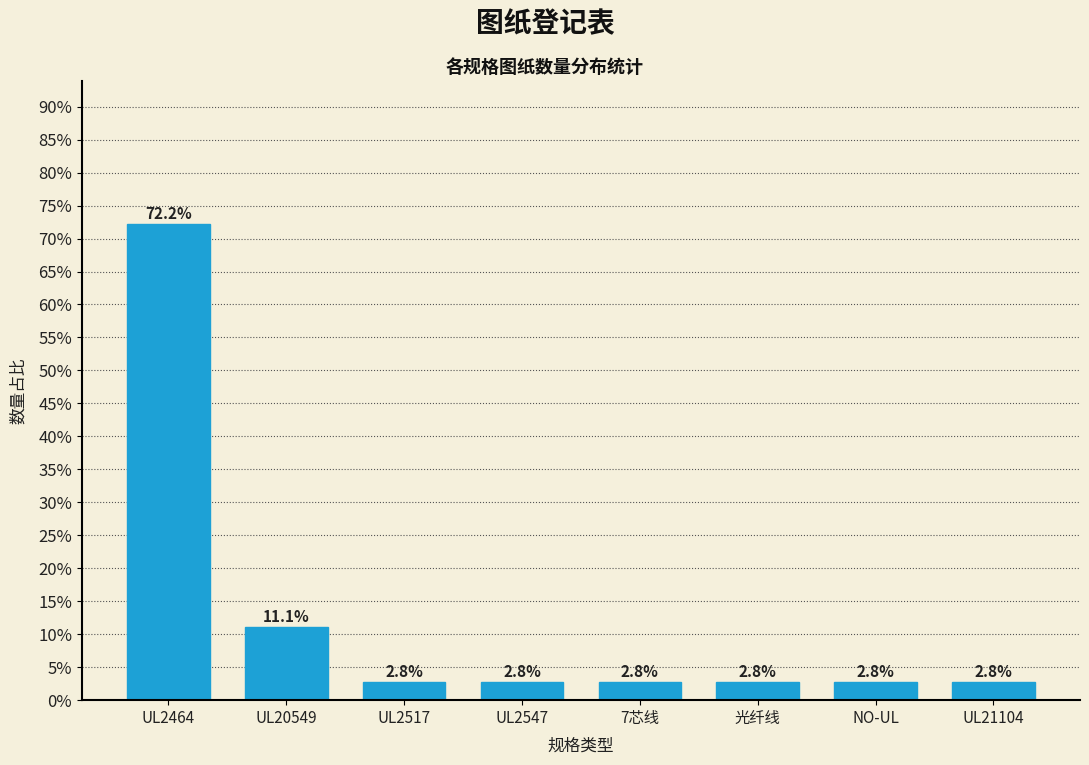

Are the bars horizontal?

No